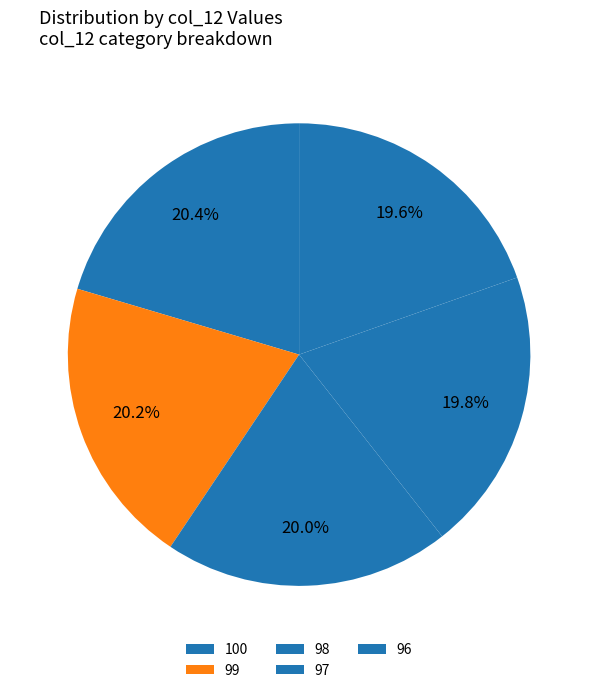

To the nearest percent, what is the average slice percentage?

20%